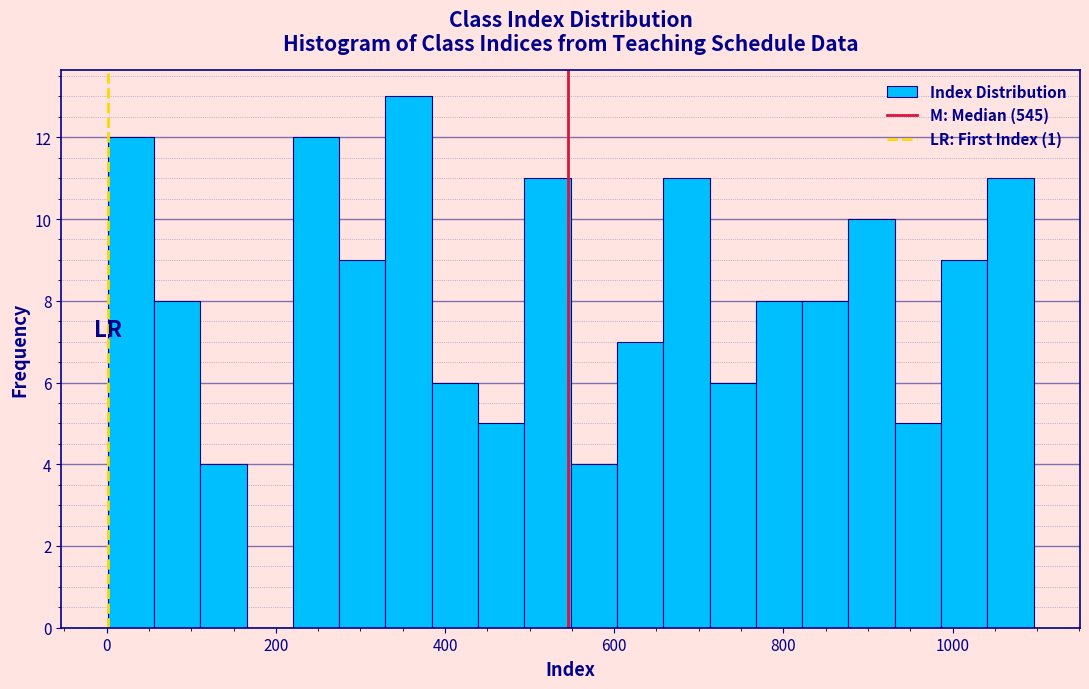

Around what value on the x-axis is the tallest bar? Give the approximate position of its centre, as read against the axis.

360